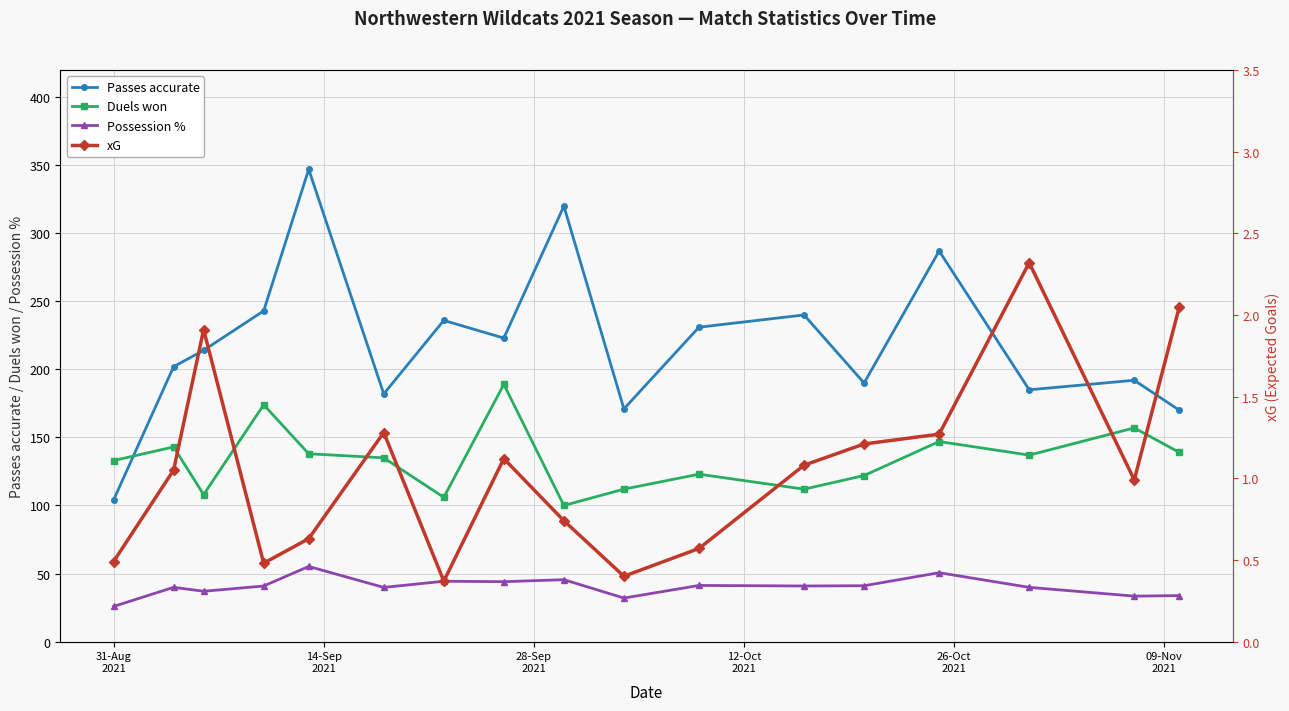

Rank the series by their maximum value, from highest to lowest.

Passes accurate, Duels won, Possession %, xG